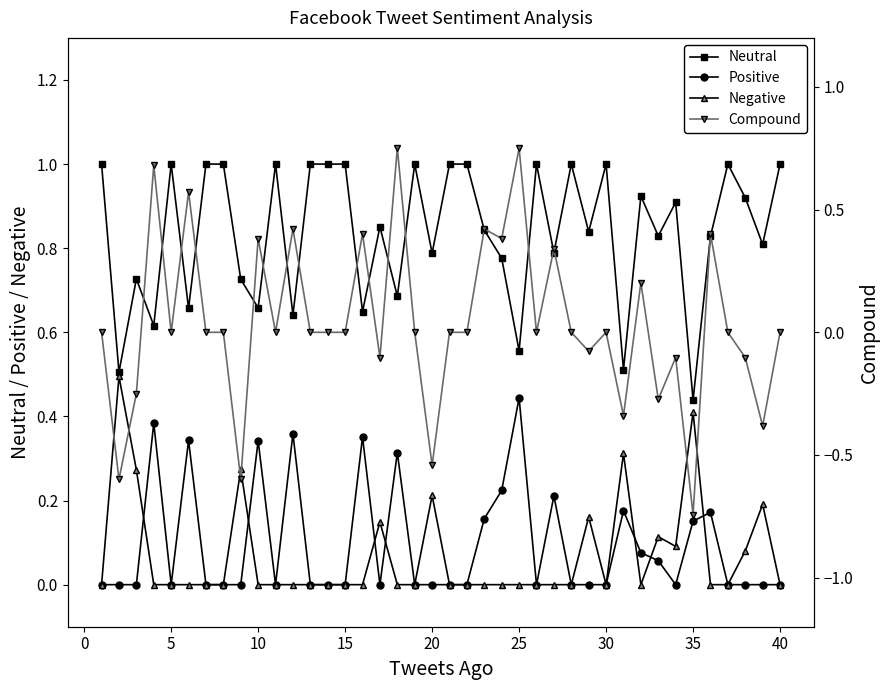

At which label does Positive reach its peak?

25